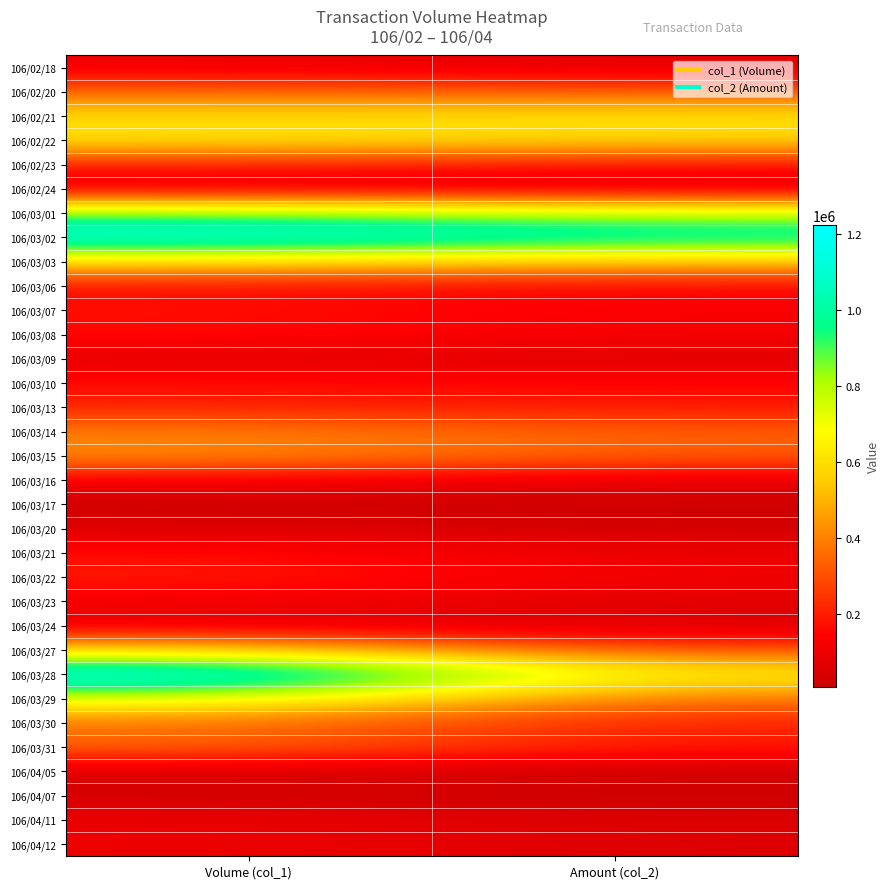

What is the minimum value shown in the chart?

9140